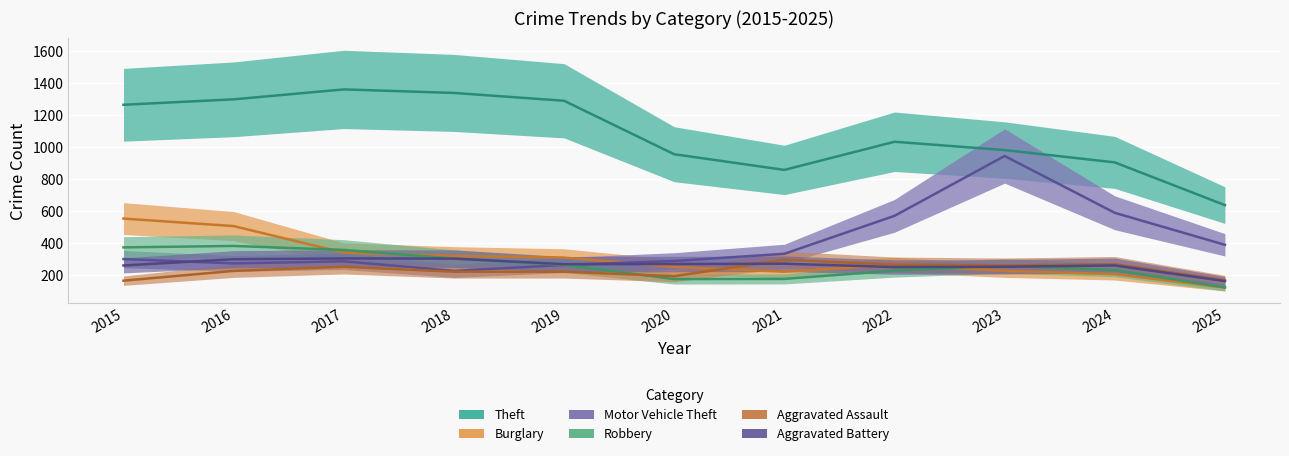

At which category does Theft reach its first local valley?

2021